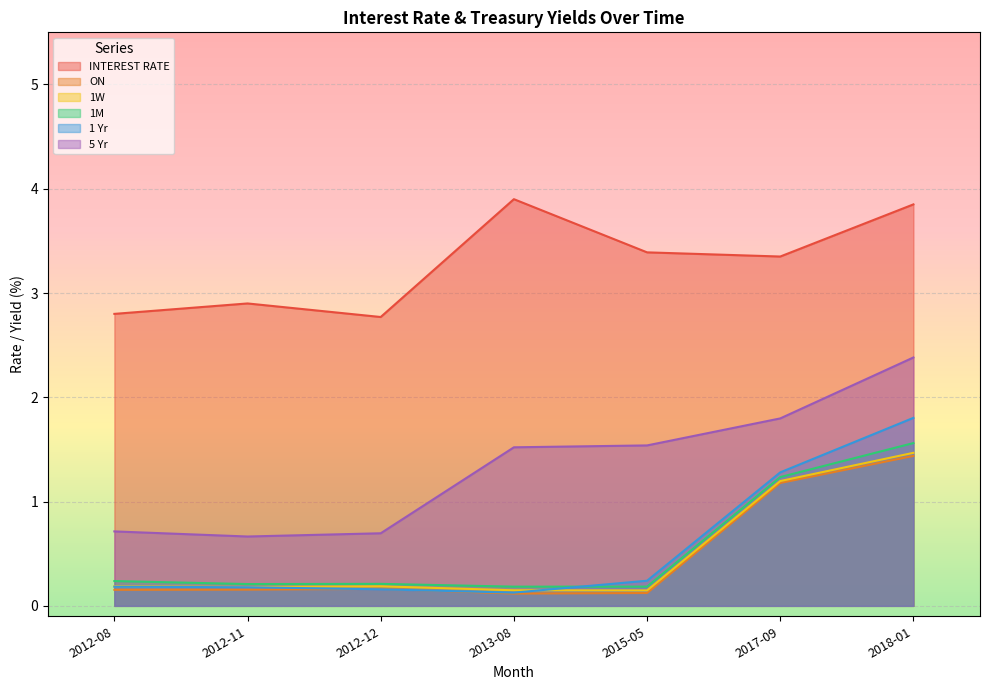

Which series has the largest total across all categories?

INTEREST RATE